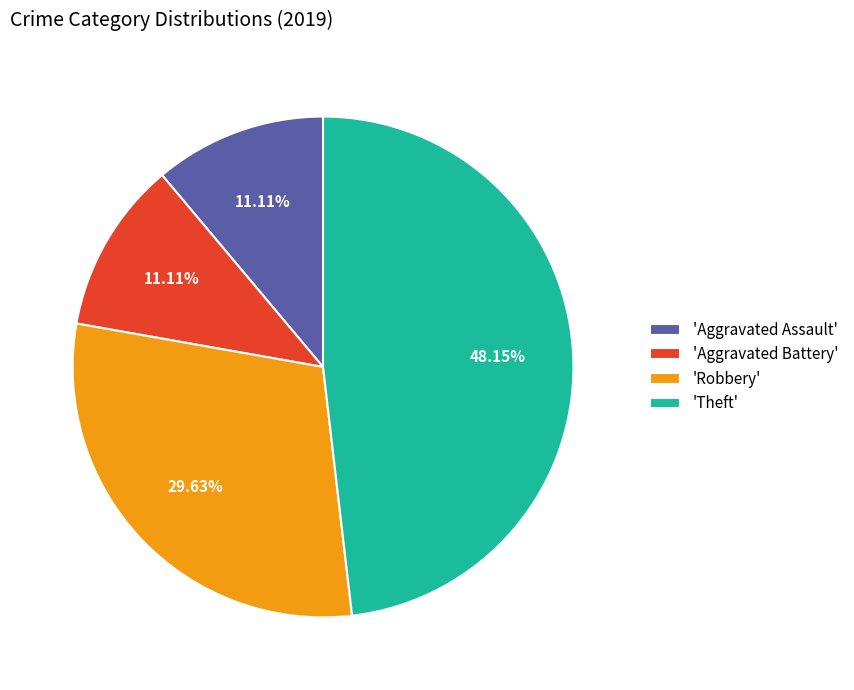

Is there any slice that represents more than half of the pie?

No